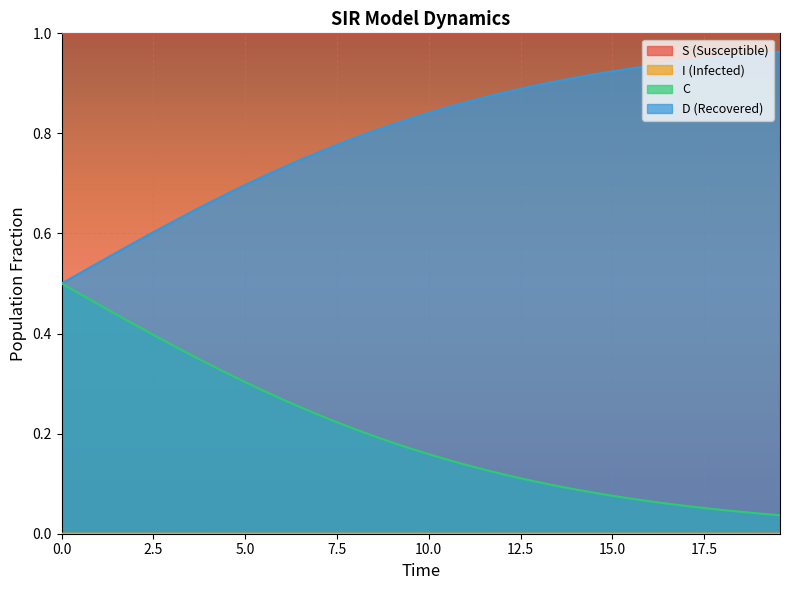

Which series has the largest total across all categories?

S (Susceptible)